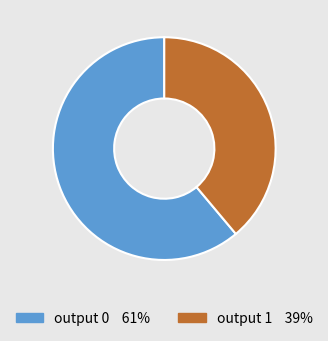

Is there a majority slice in this chart?

Yes